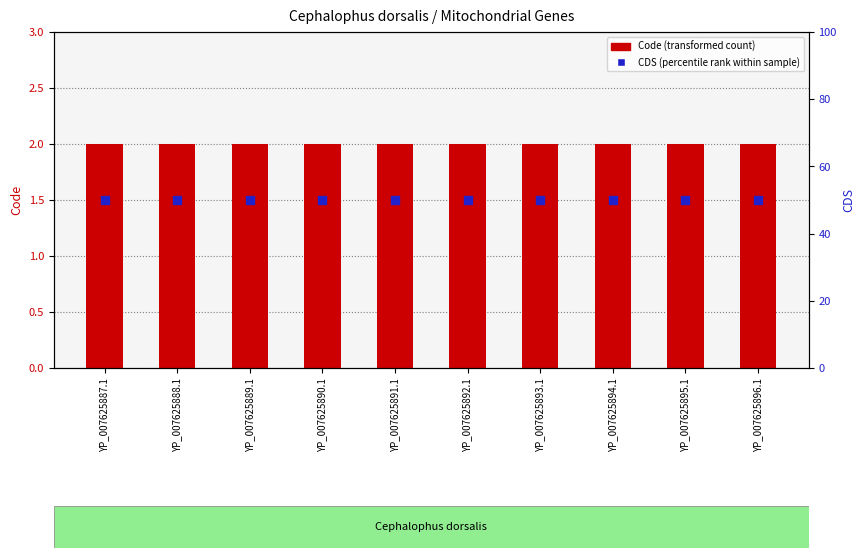

At which category is the sum across all series the highest?

YP_007625887.1